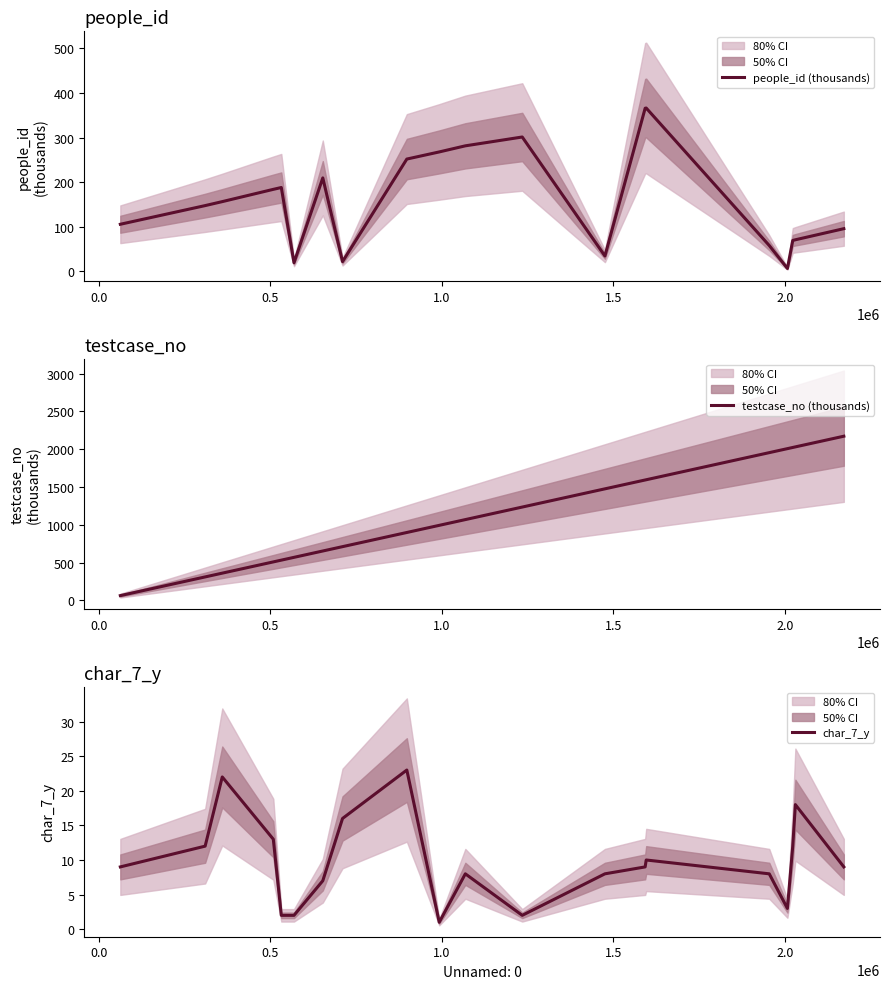

What is the maximum value for people_id (thousands)?

366.5